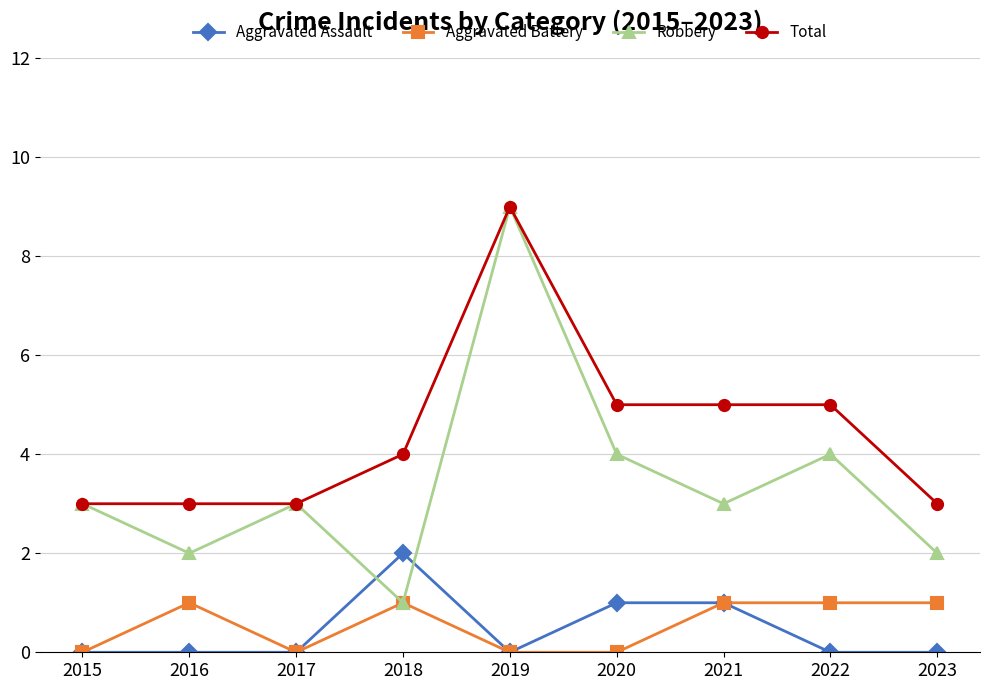

Read the Robbery value at 2015.

3